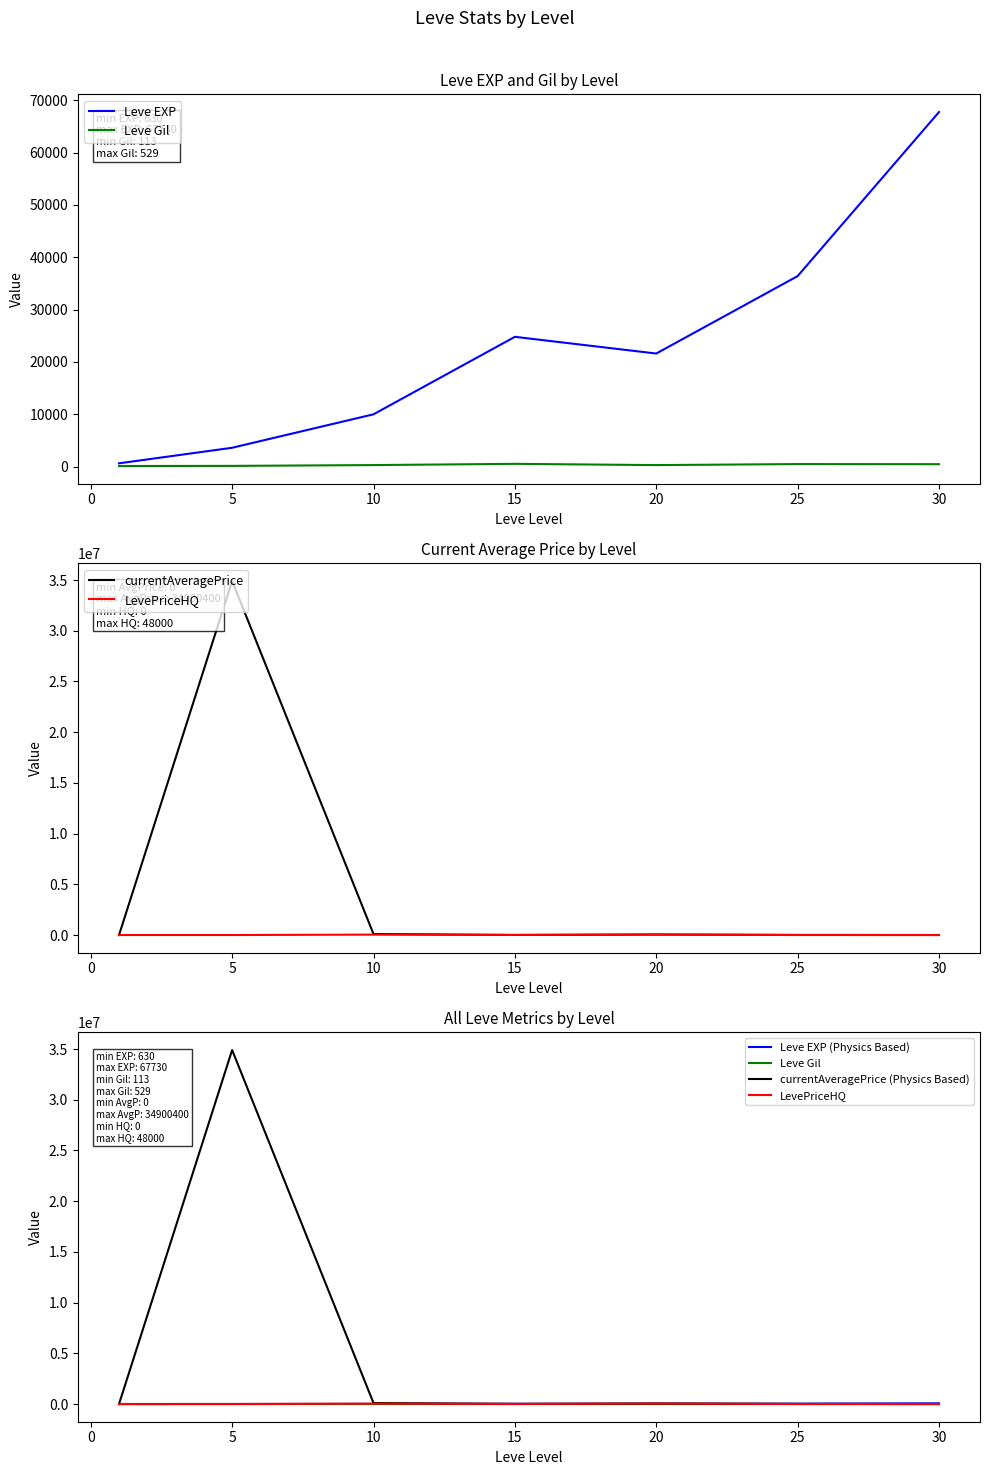

How many intersections are there between Leve EXP and LevePriceHQ?

4